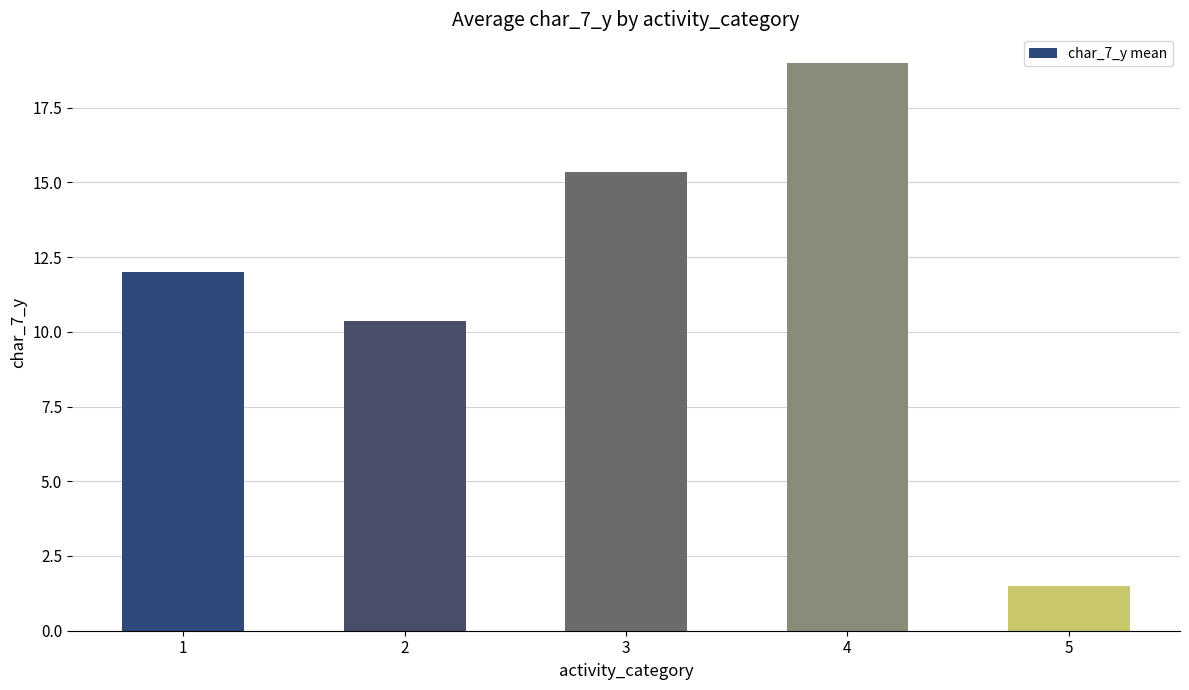

Reading left to right, extract all data points from this chart.

12.0	10.4	15.3	19.0	1.5